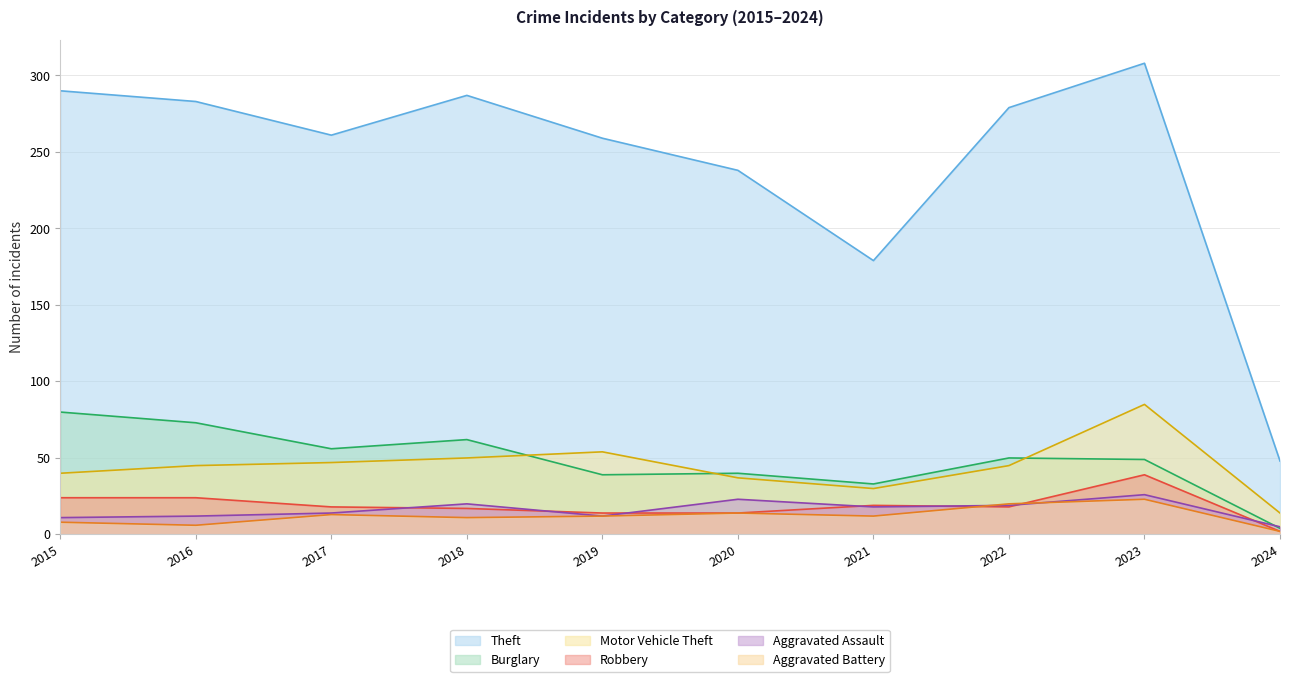

The Robbery series shows 17 at 2018. True or false?

True